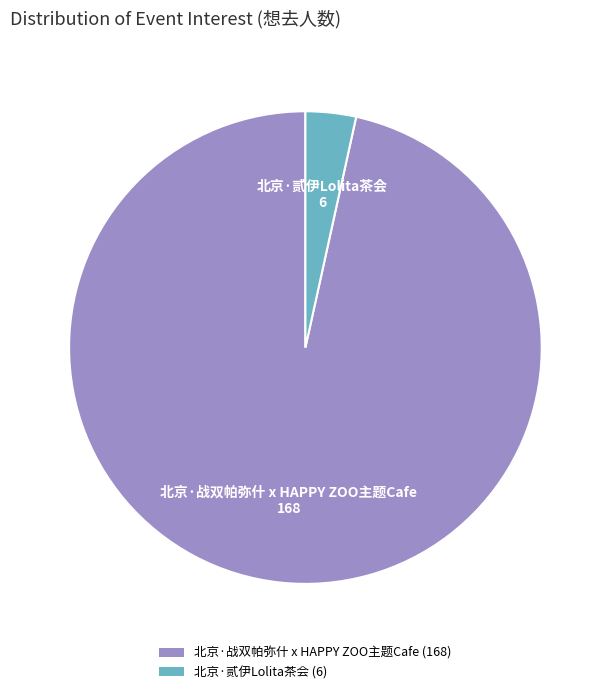

Which slice is the smallest?

北京·贰伊Lolita茶会